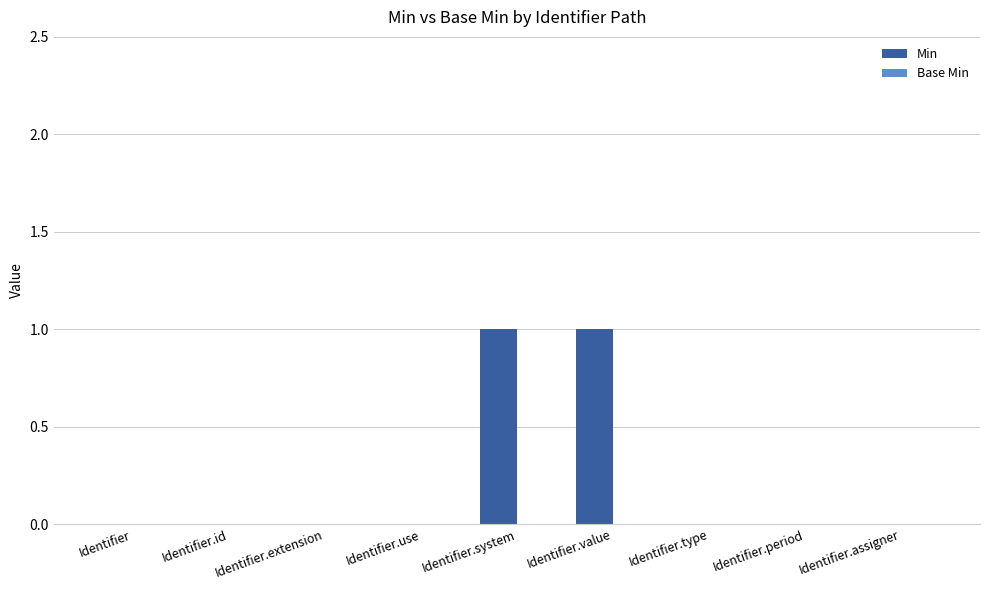

Which has a higher value, Identifier.assigner or Identifier.value?

Identifier.value